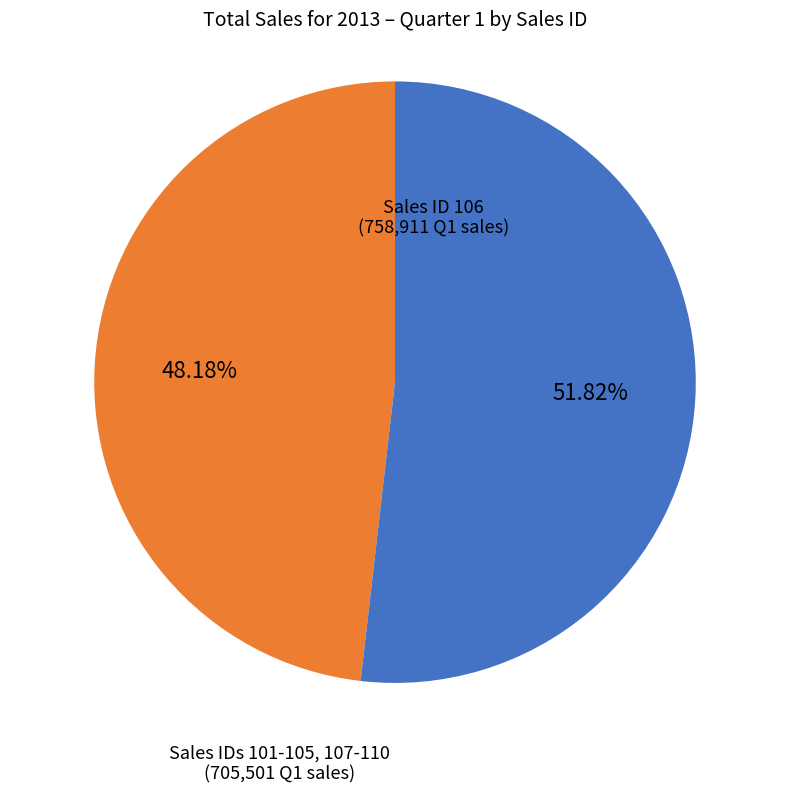

Does any single category account for the majority?

Yes